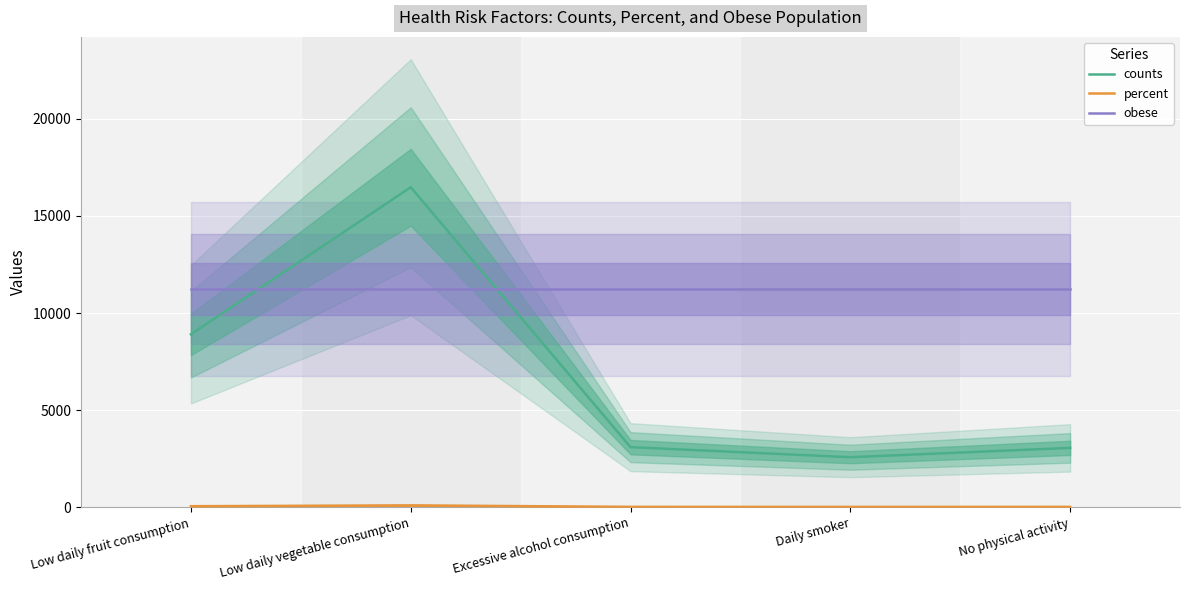

What is the minimum value shown in the chart?

14.5